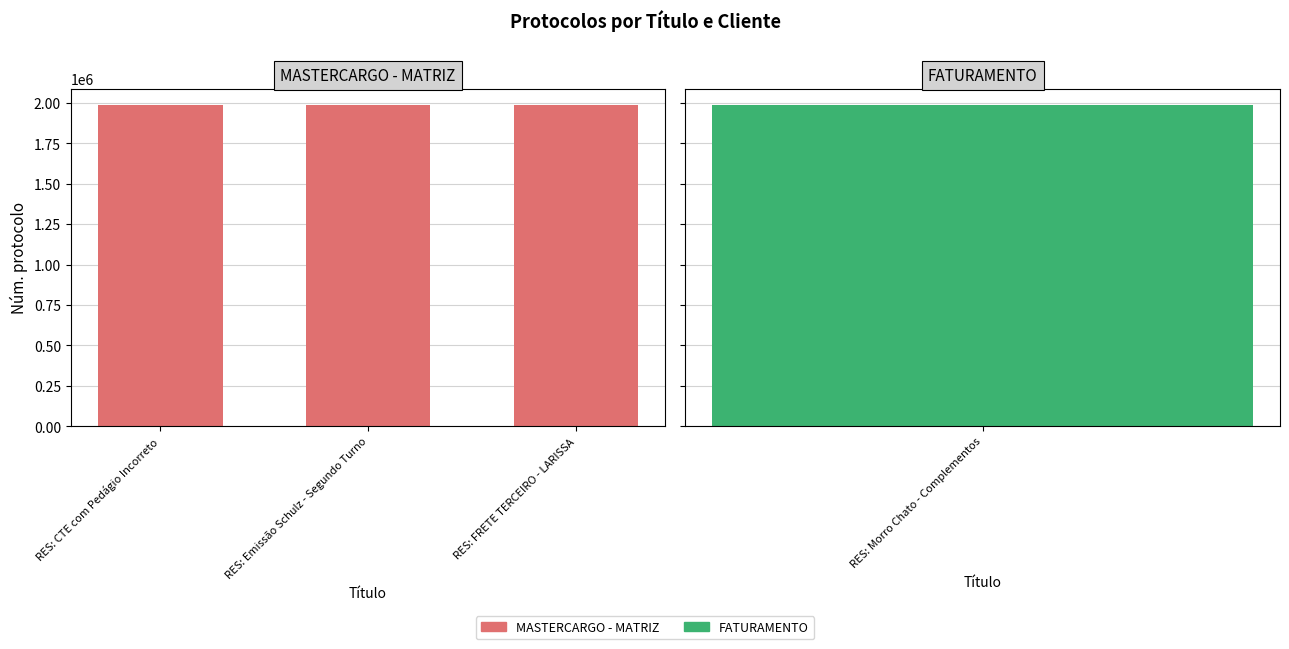

What is the difference between the maximum and minimum values?

63